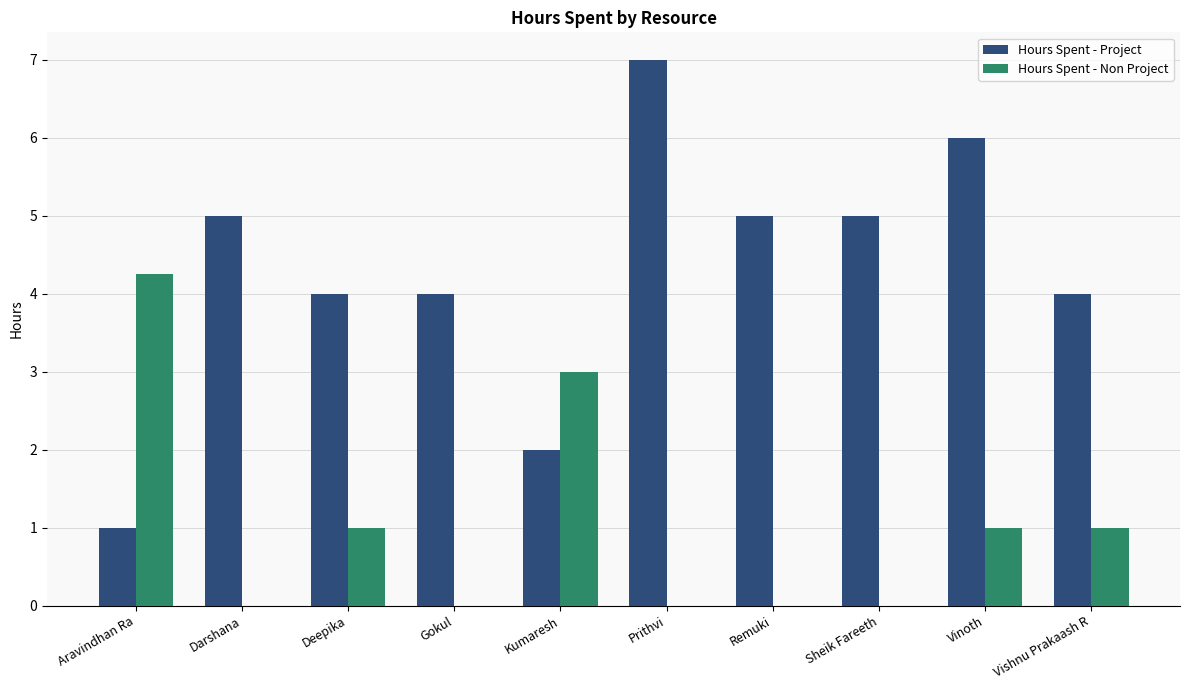

How many groups of bars are there?

10